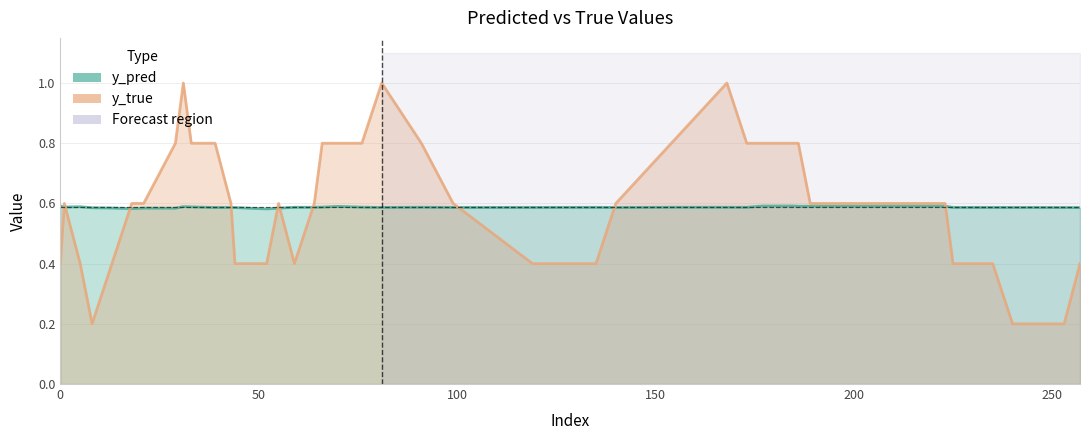

The y_pred series shows 0.6 at 5. True or false?

True